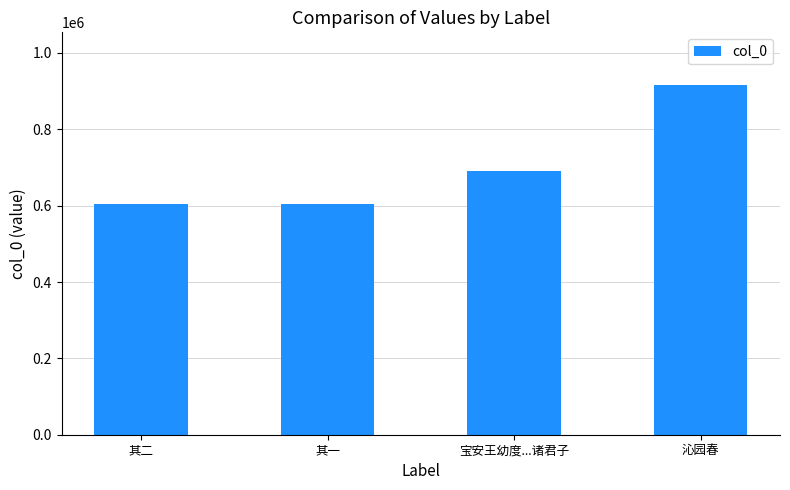

True or false: the data shows 690471 at 宝安王幼度...诸君子.

True